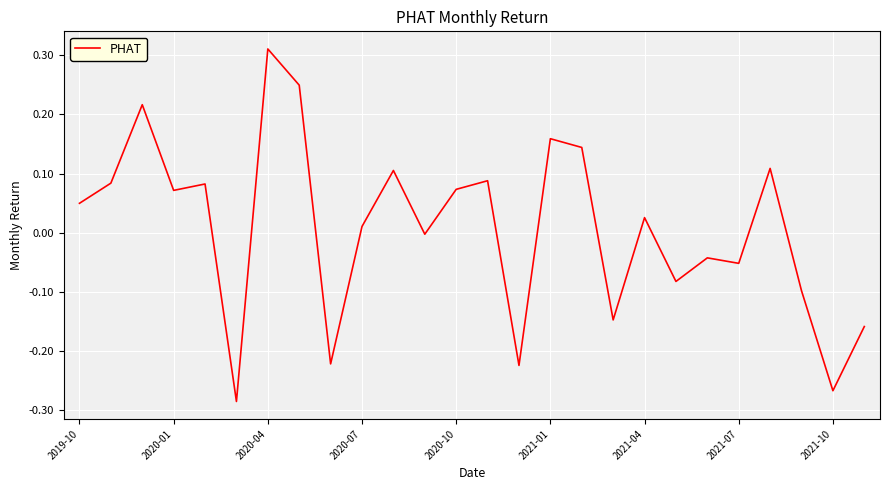

What is the difference between the maximum and minimum values?

0.6